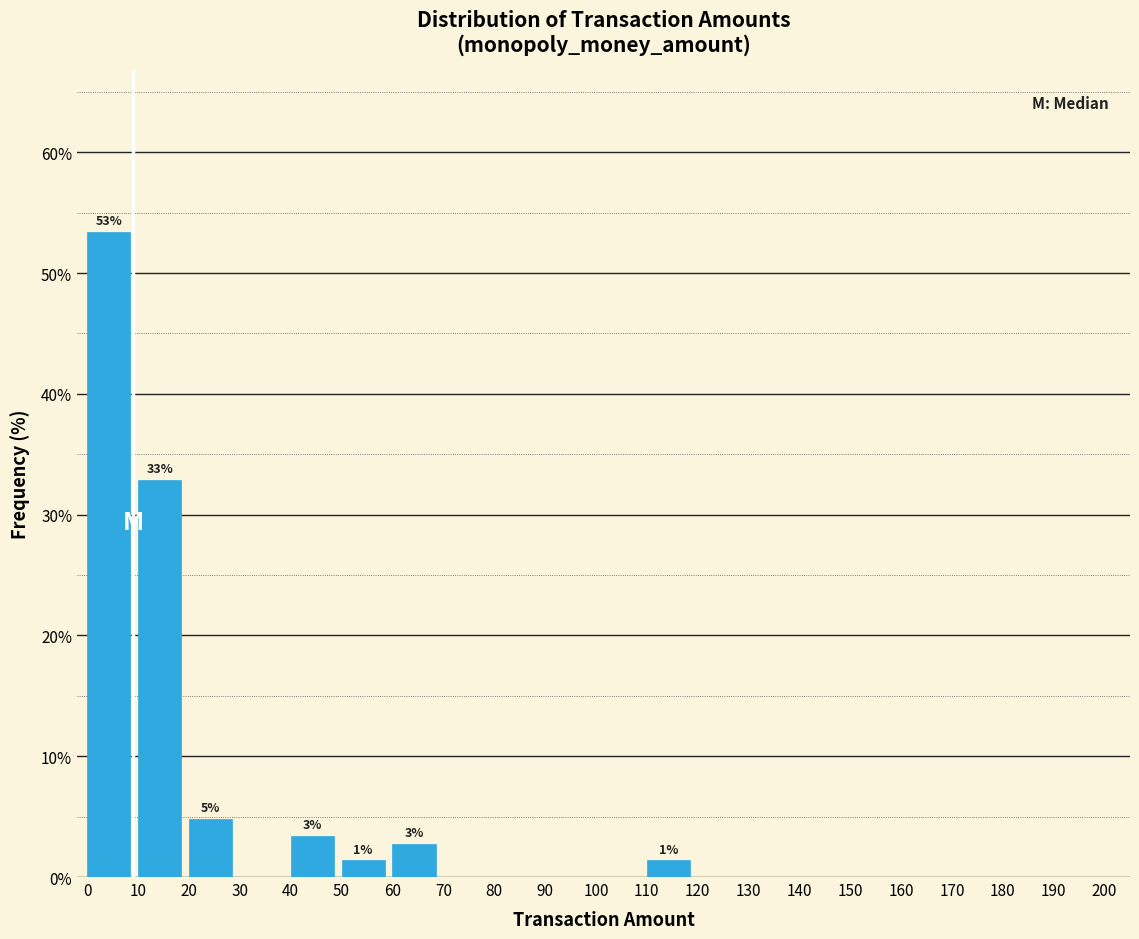

Which range on the x-axis has the tallest bar?

0 to 10